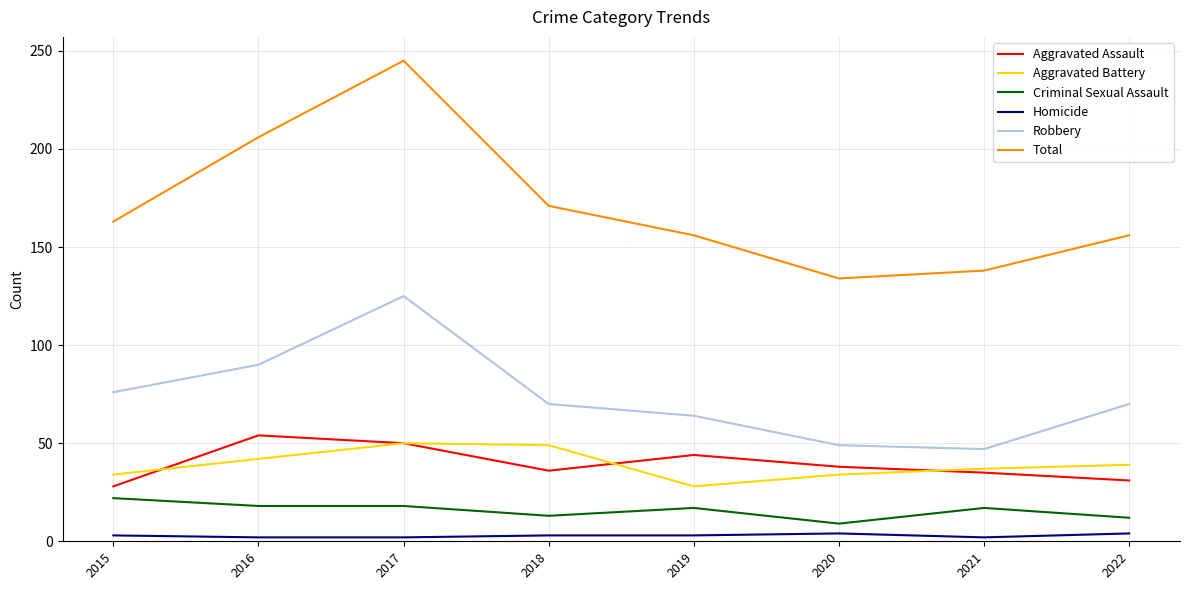

At which category does the chart reach its peak across all series?

2017